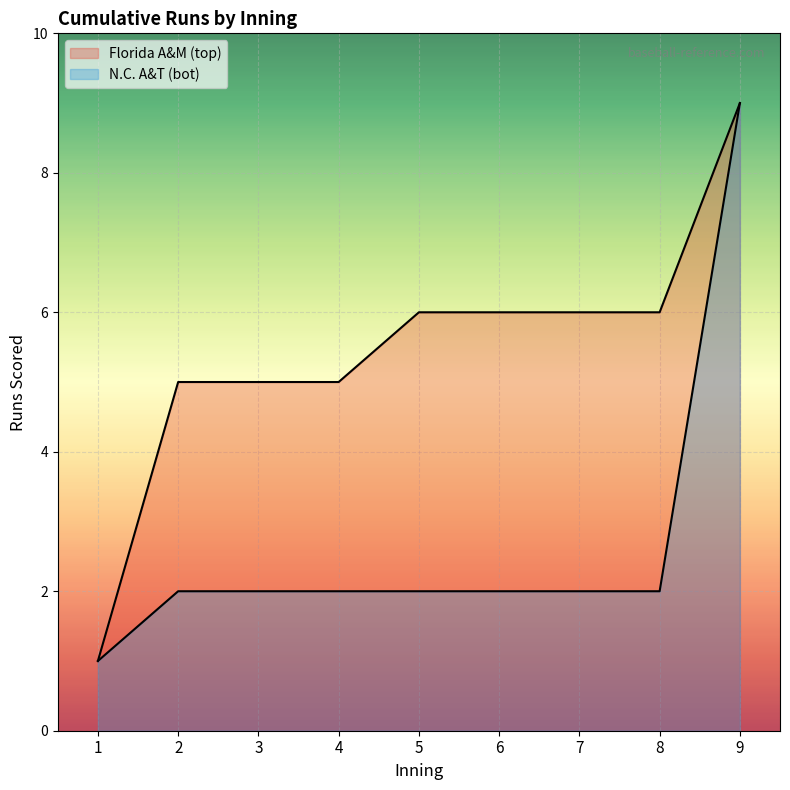

True or false: Florida A&M (top) and N.C. A&T (bot) cross at least once.

False